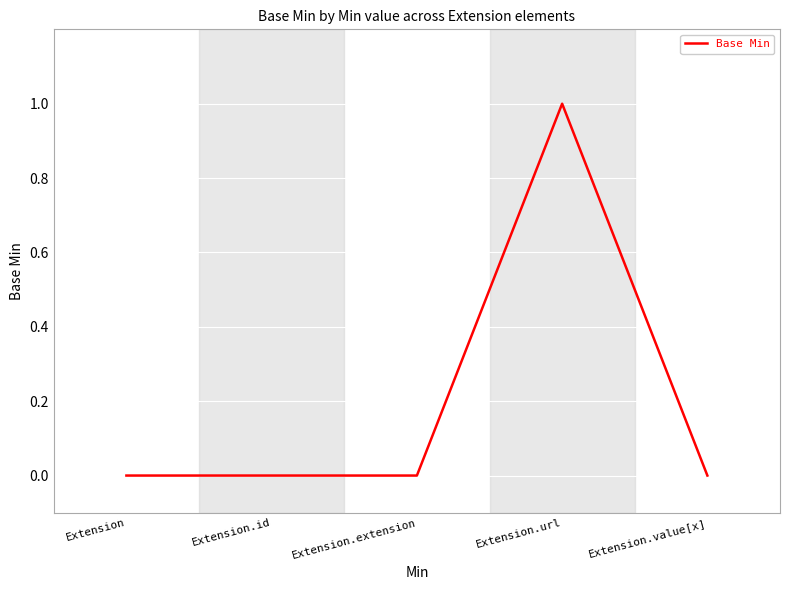

Count the number of data series in this chart.

1